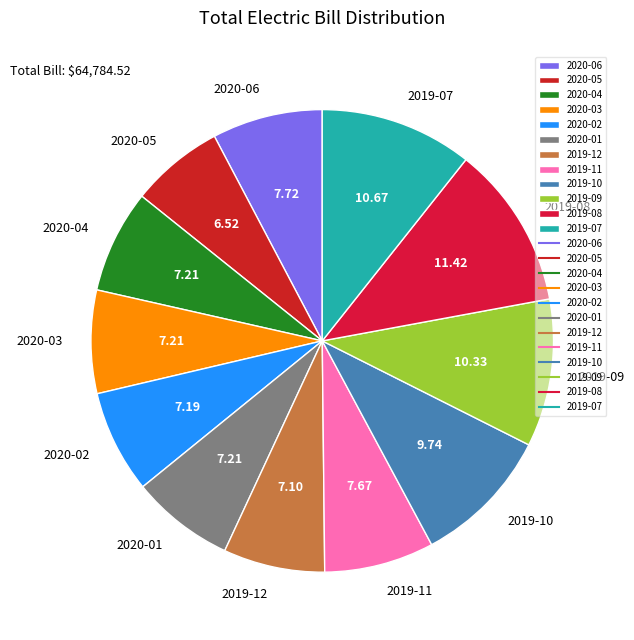

Which has a higher value, 2020-02 or 2019-08?

2019-08